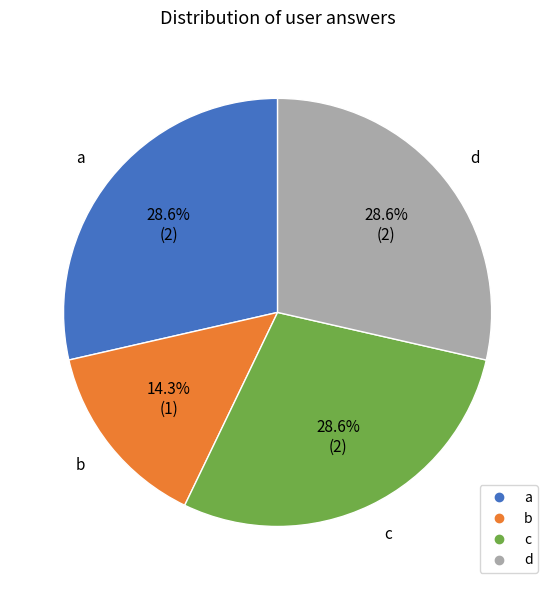

Count the number of slices in the pie.

4